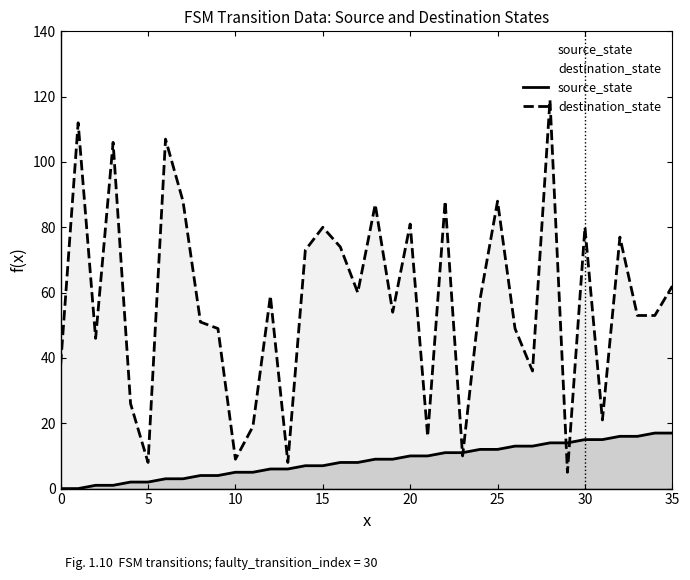

At which label is source_state closest to 8?

16